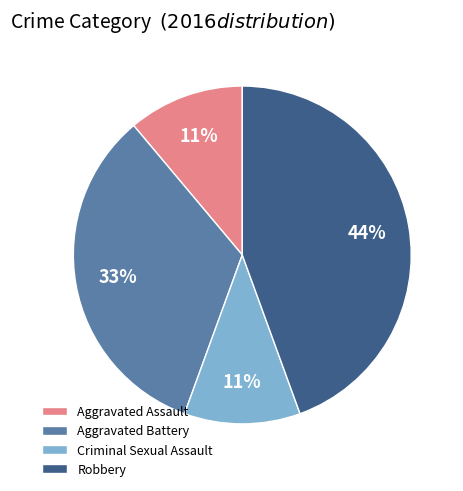

Which has a higher value, Aggravated Battery or Criminal Sexual Assault?

Aggravated Battery